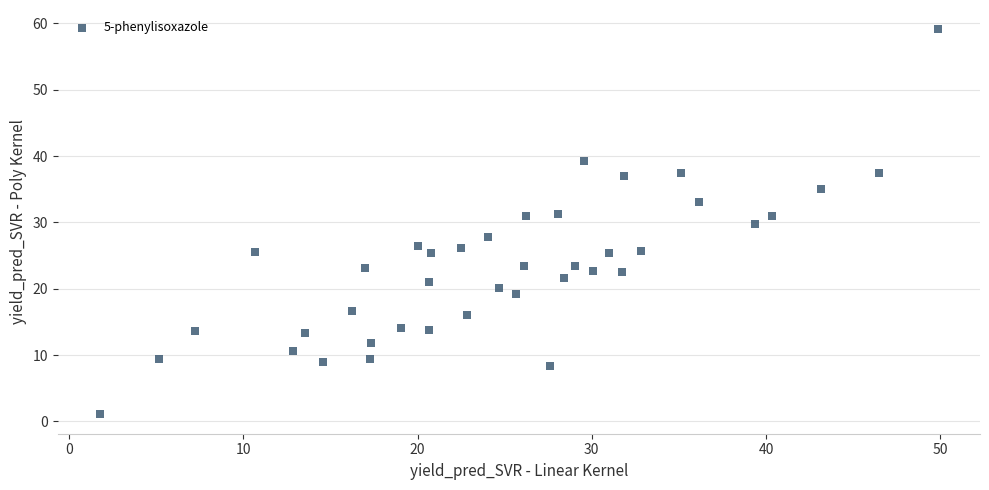

What is the range of X values (max minus min)?

48.1